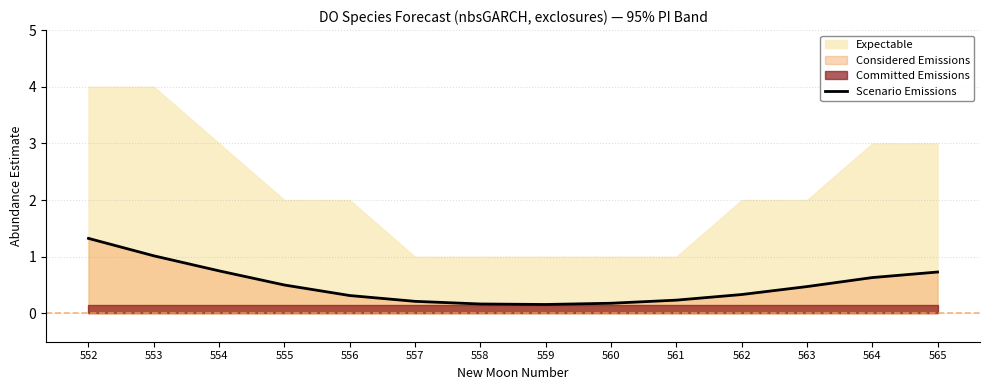

What is the difference between the values at 561 and 560?

0.1